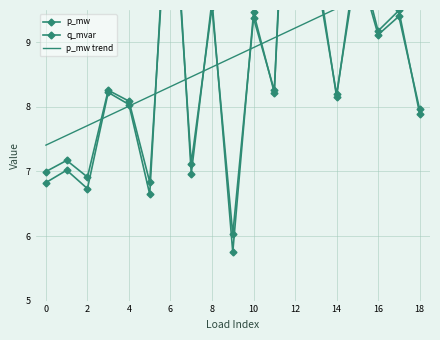

The value of q_mvar at 10 is 5.2. True or false?

False